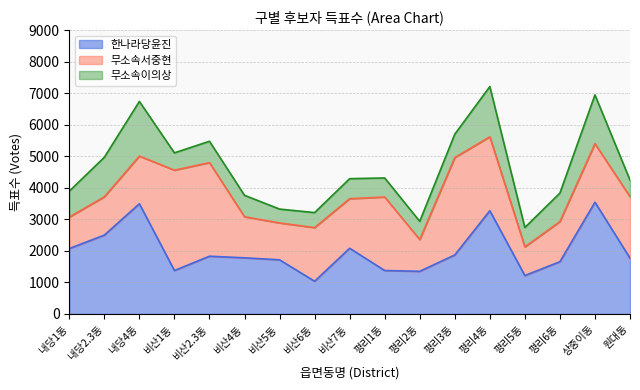

What is the difference between the maximum and minimum values in the 무소속이의상 series?

1295